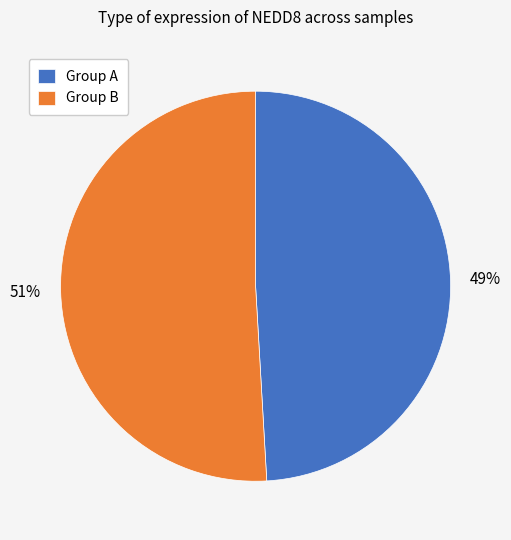

To the nearest percent, what is the difference between the largest and smallest slice percentages?

2%